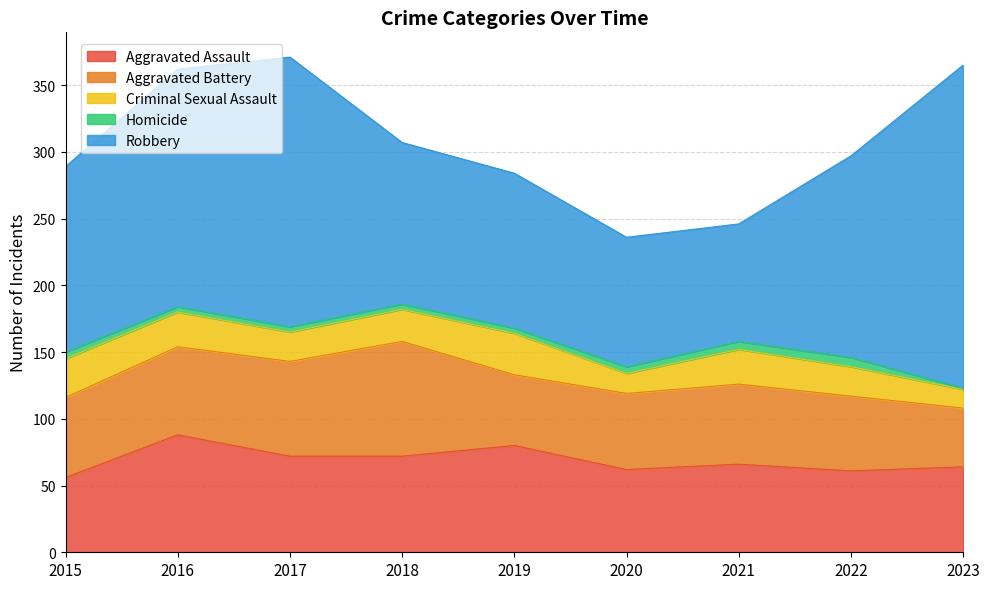

Reading left to right, what are all the values shown in this chart?

Aggravated Assault: 56	88	72	72	80	62	66	61	64
Aggravated Battery: 60	66	71	86	53	57	60	56	44
Criminal Sexual Assault: 29	26	22	24	31	15	26	22	14
Homicide: 5	4	4	4	4	5	6	7	1
Robbery: 139	178	202	121	116	97	88	151	242